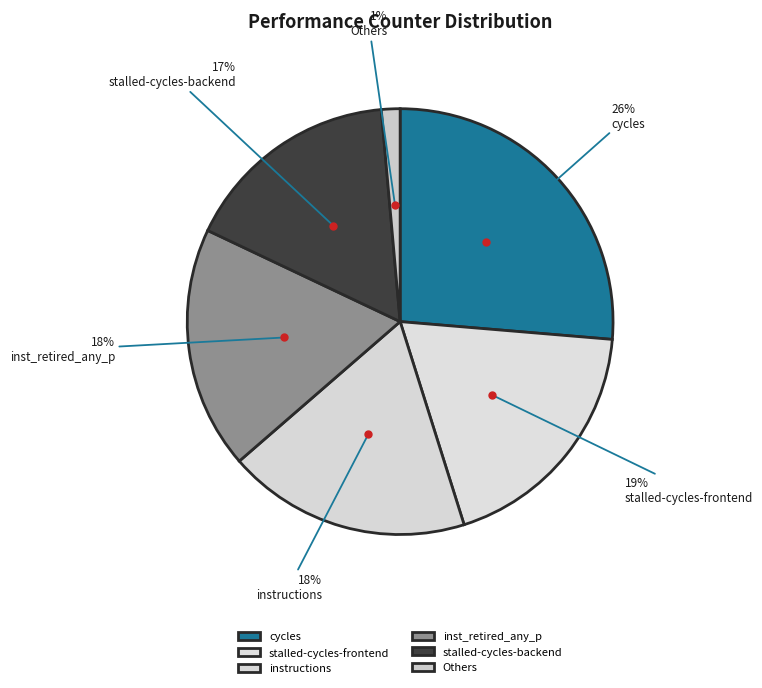

How many segments does this pie chart have?

6